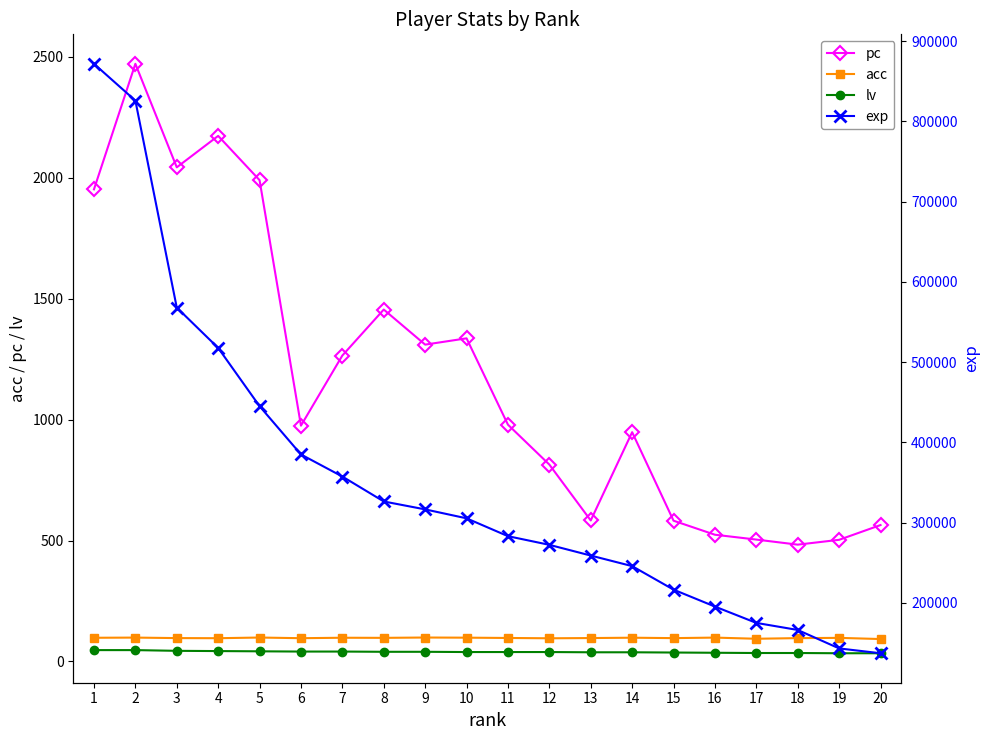

True or false: lv has a value of 54.9 at 5.

False